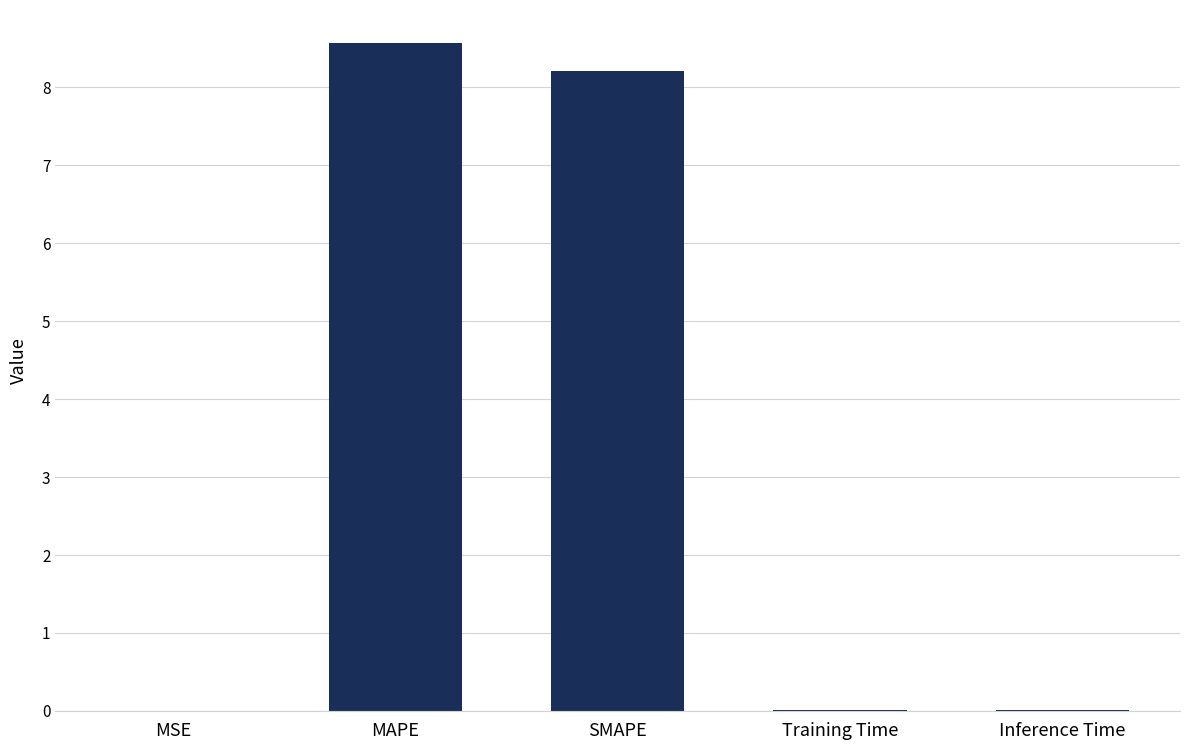

Are the bars grouped side by side (vs. stacked)?

No